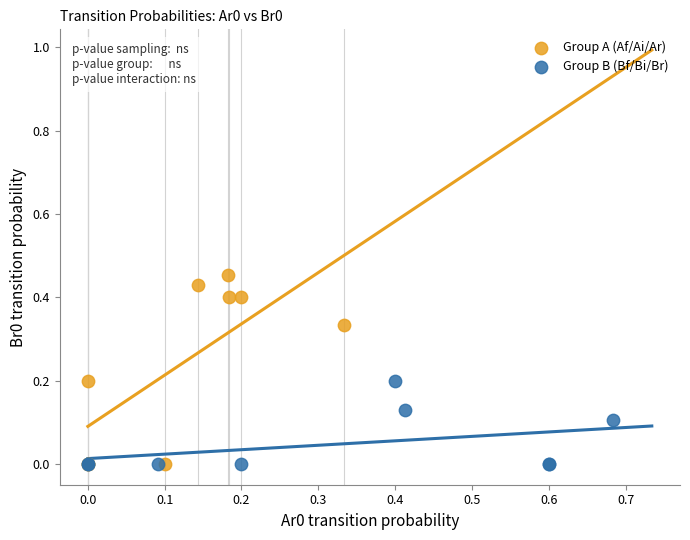

Which series has the largest Y range (max minus min)?

Group A (Af/Ai/Ar)